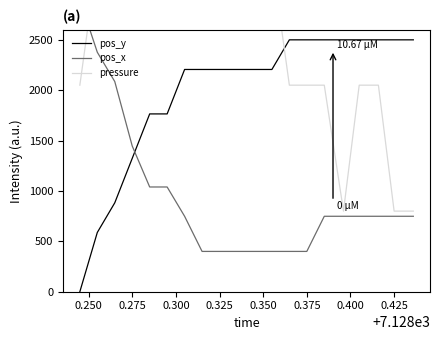

What is the average value of the pos_x series?

946.5